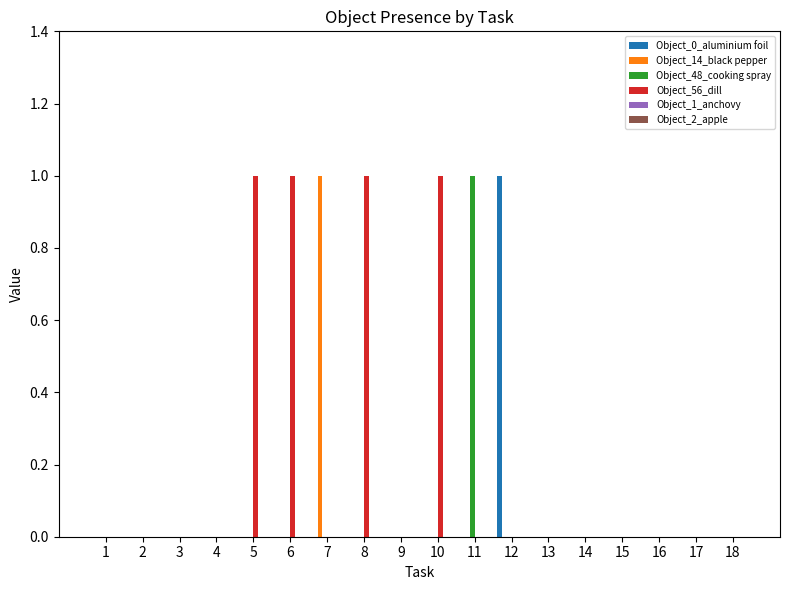

Between 7 and 13, which series saw the biggest shift?

Object_14_black pepper